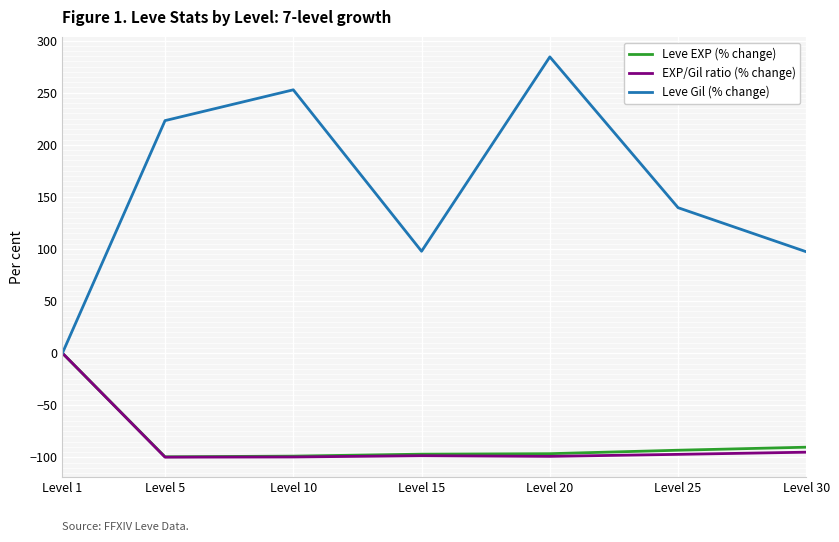

What are all the series names shown in the legend?

Leve EXP (% change), EXP/Gil ratio (% change), Leve Gil (% change)